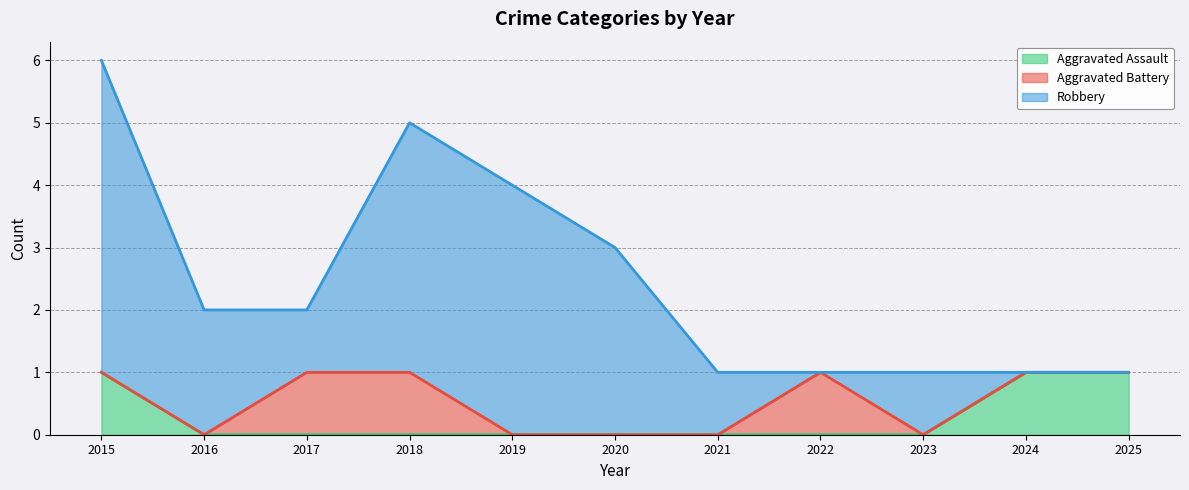

True or false: Aggravated Battery and Robbery intersect in this chart.

True